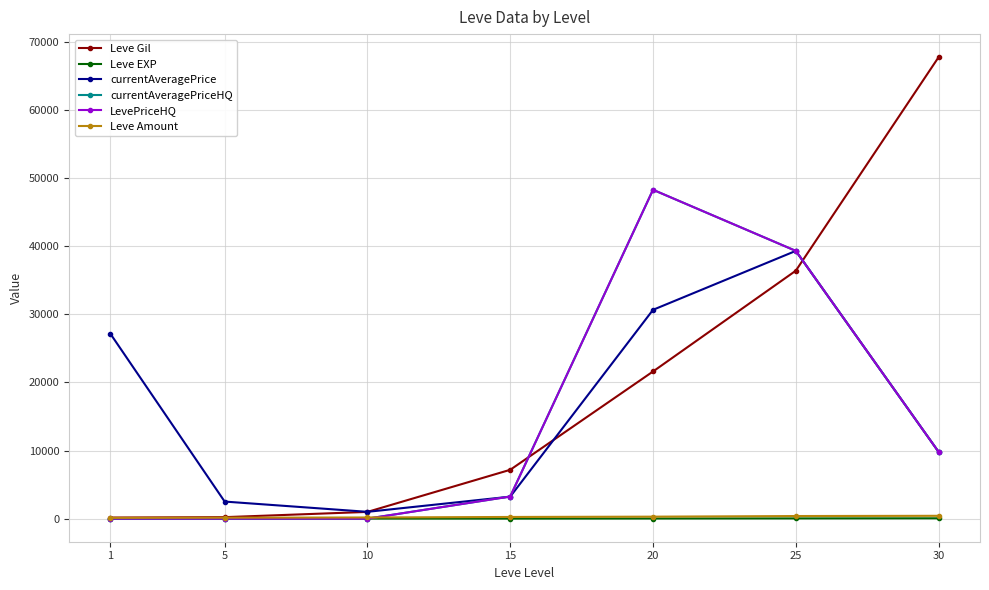

How many lines are shown in the chart?

6